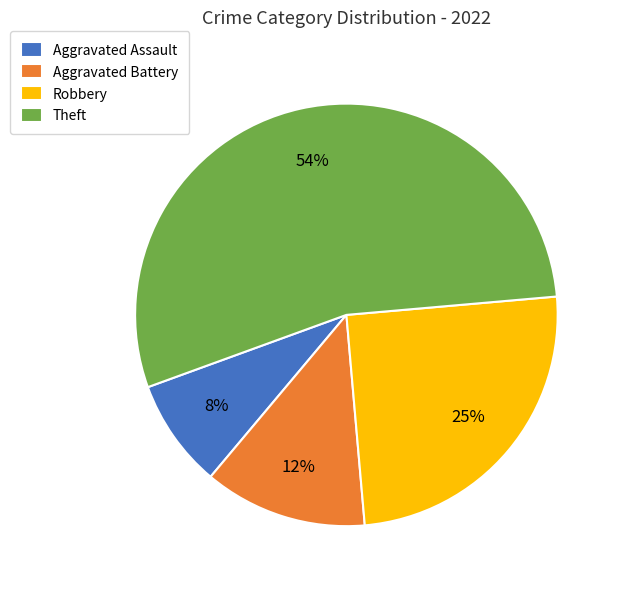

Which slice is the largest?

Theft